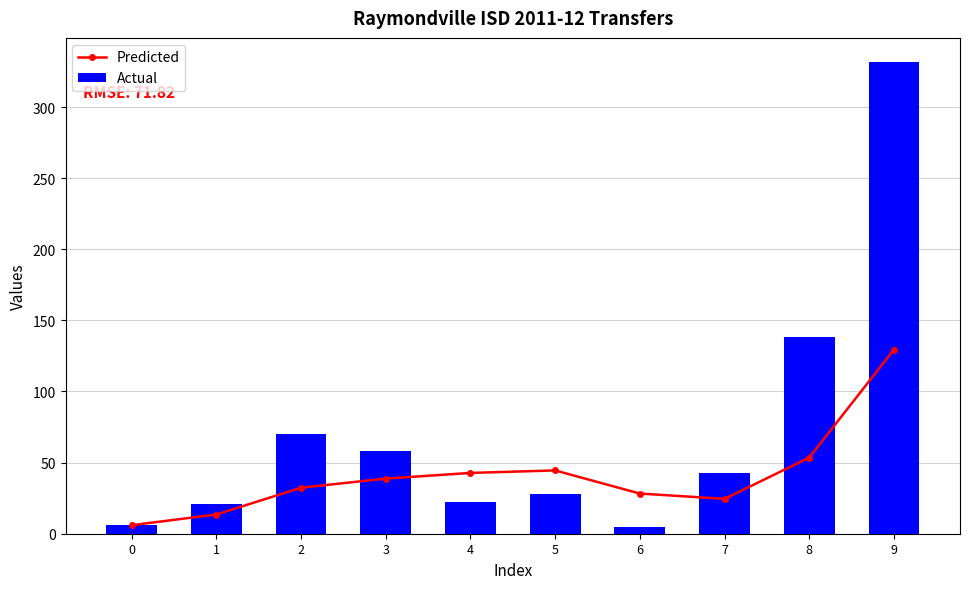

Which has a higher value, 3 or 1?

3